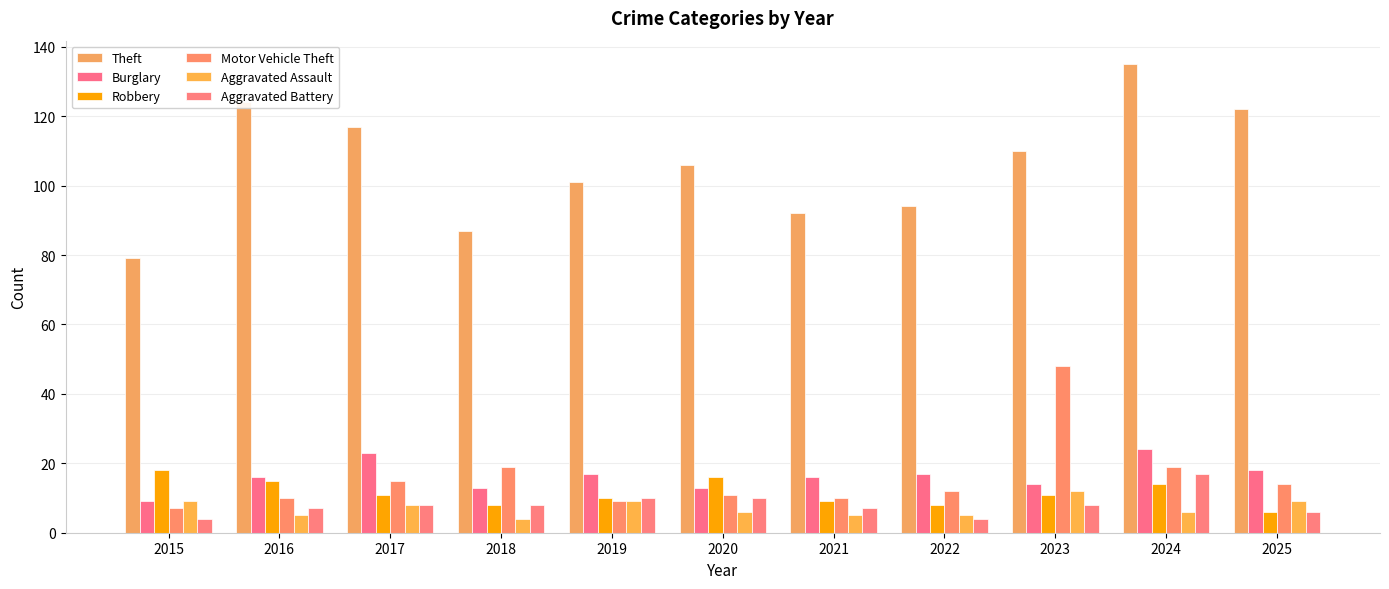

At which category is the sum across all series the highest?

2024